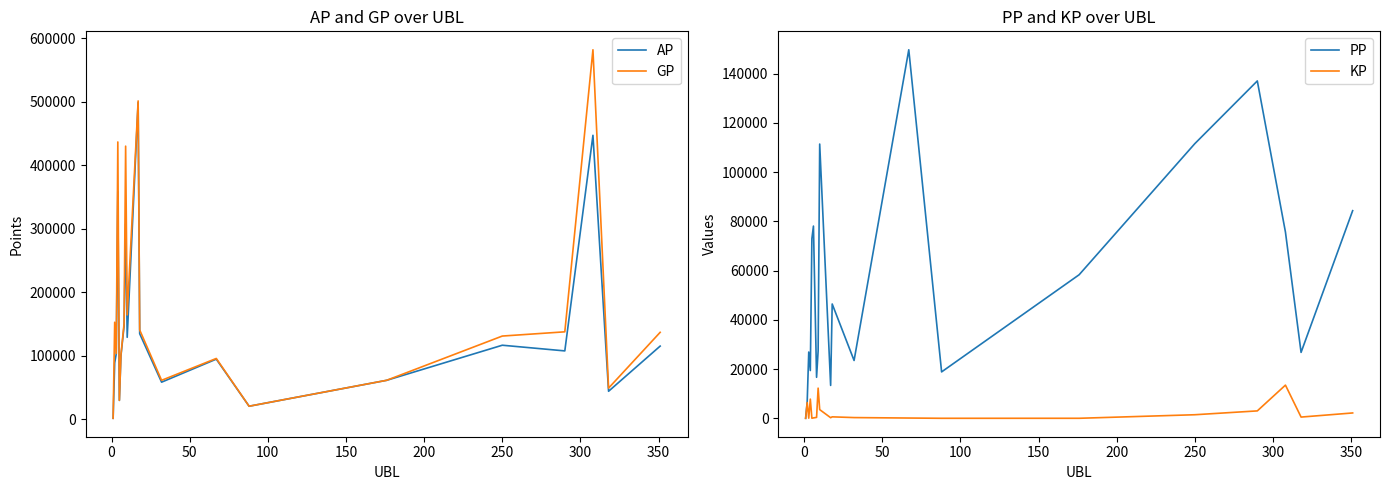

True or false: KP and AP intersect in this chart.

False